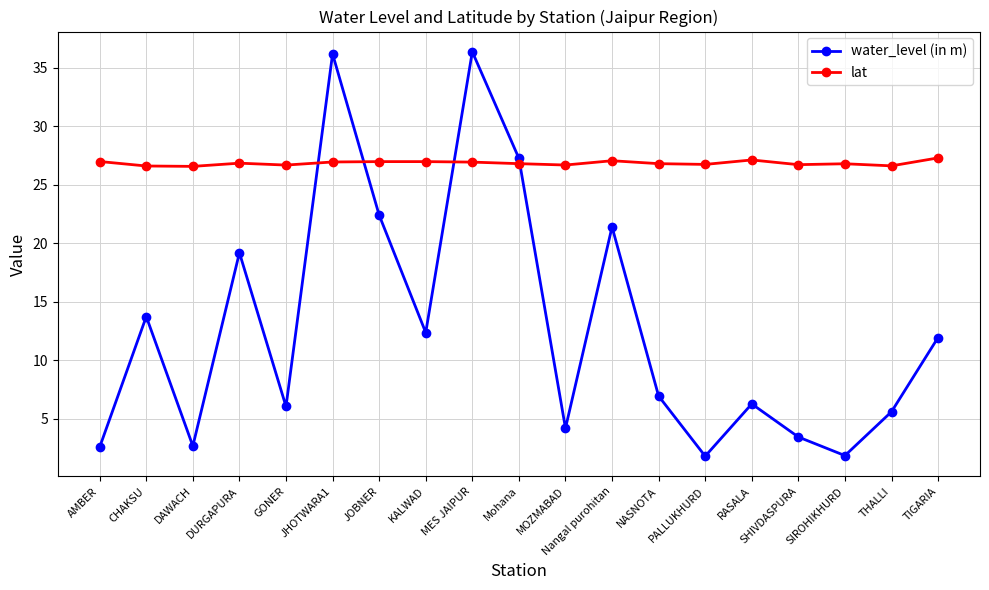

After their last crossing, which series has the higher values: lat or water_level (in m)?

lat